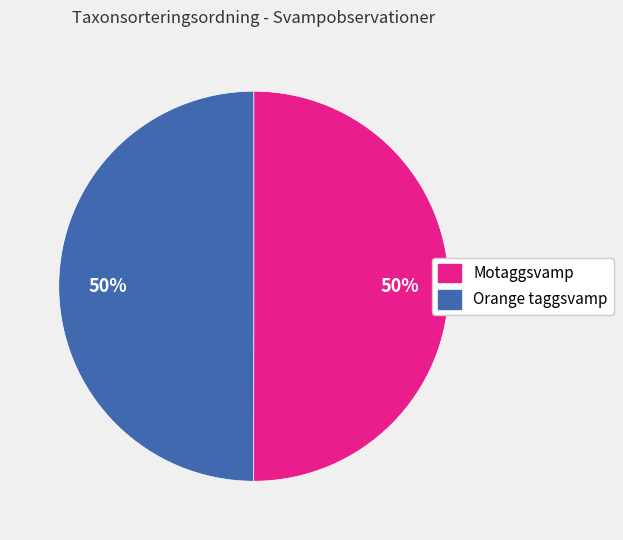

True or false: Motaggsvamp accounts for 63% of the total.

False